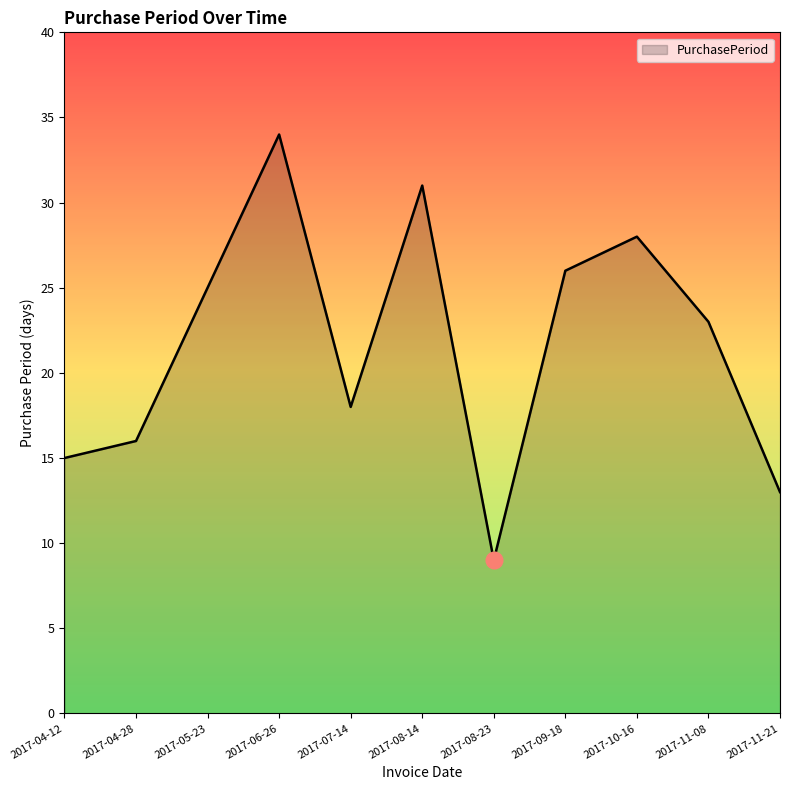

What is the smallest value displayed?

9